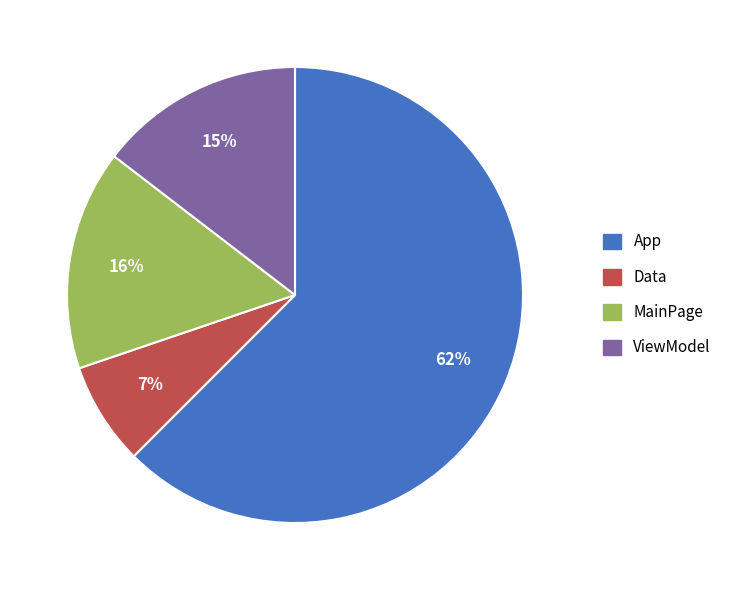

Do Data and MainPage together represent more than half of the pie?

No